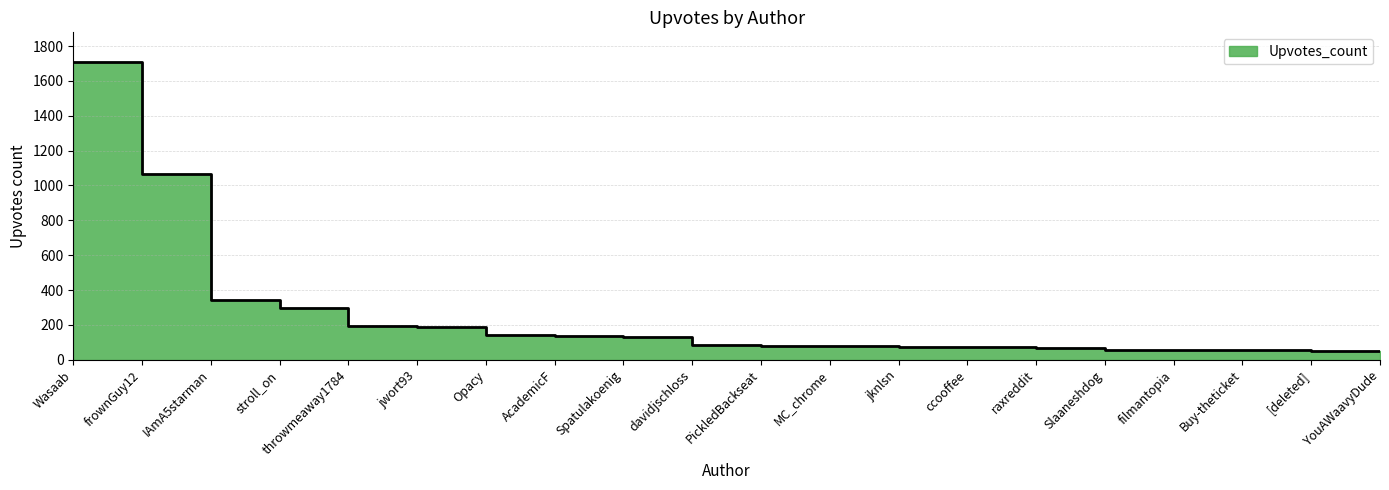

True or false: the data shows 17 at raxreddit.

False